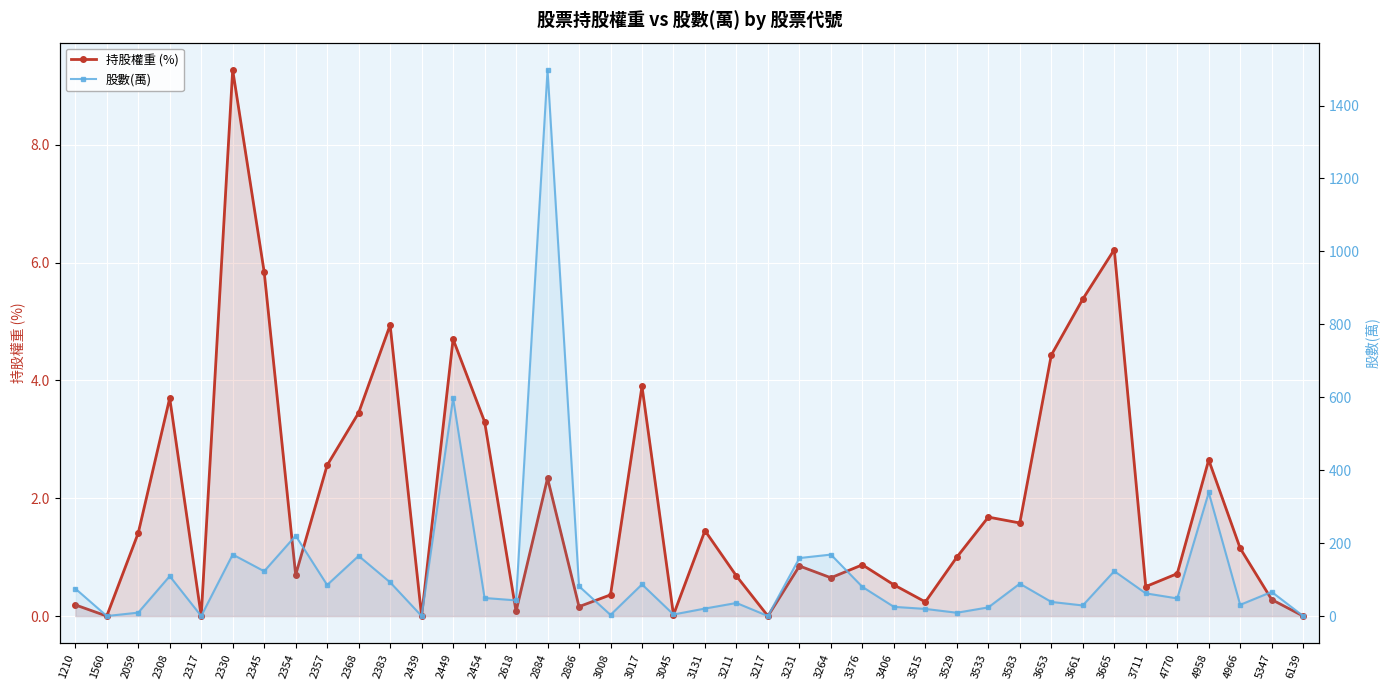

True or false: 持股權重 (%) and 股數(萬) cross at least once.

False